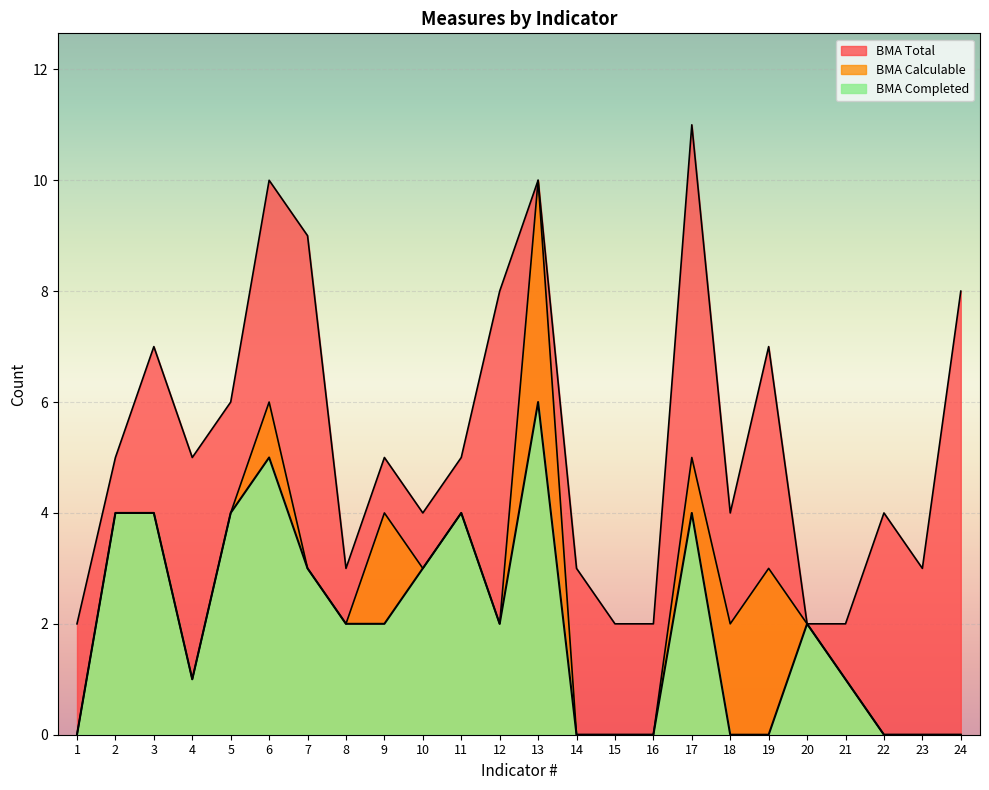

What is the value of the BMA Calculable point at the 11th from the left?

4